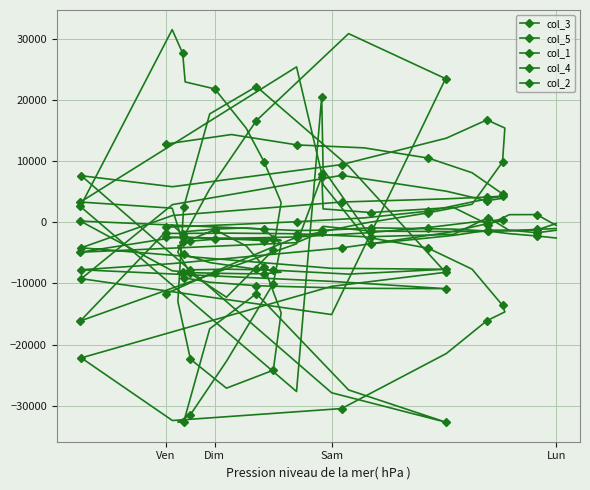

Is it true that col_2 equals -15468 at Sam?

False